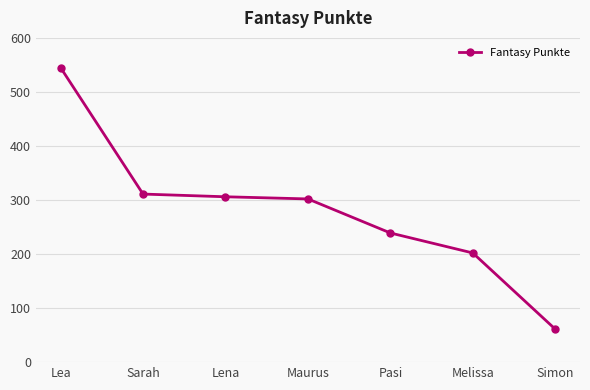

What is the value of the 1st point from the left?

545